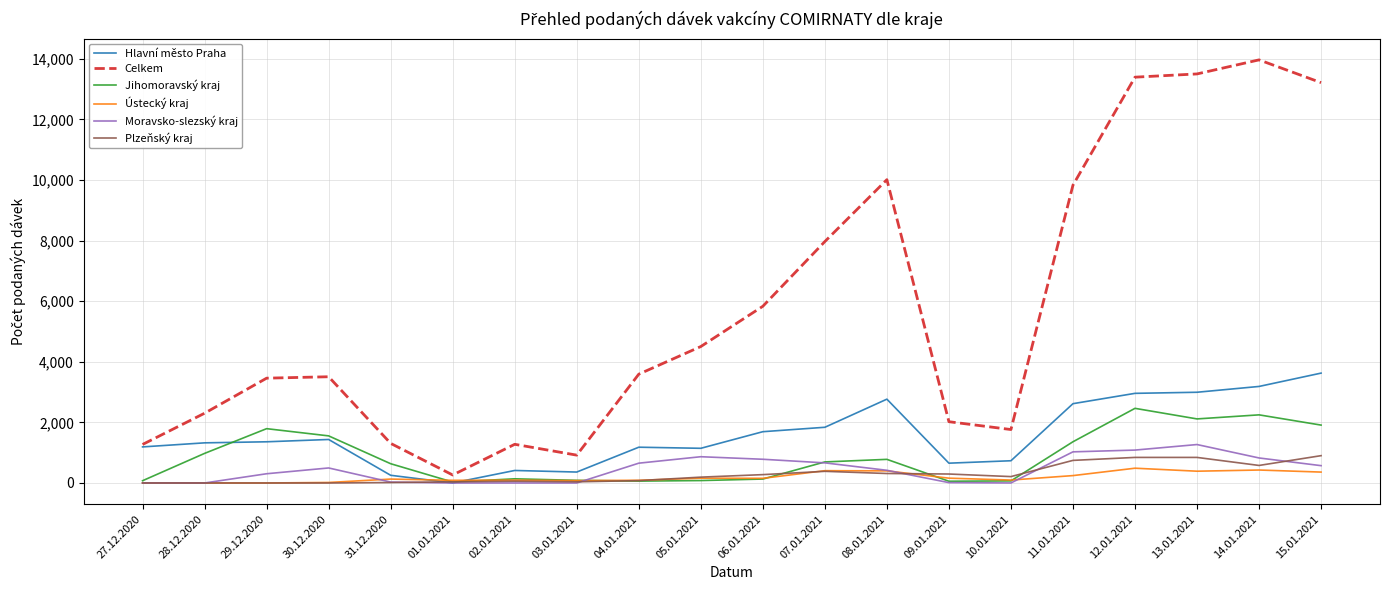

List the series in order of their peak value, lowest first.

Ústecký kraj, Plzeňský kraj, Moravsko-slezský kraj, Jihomoravský kraj, Hlavní město Praha, Celkem